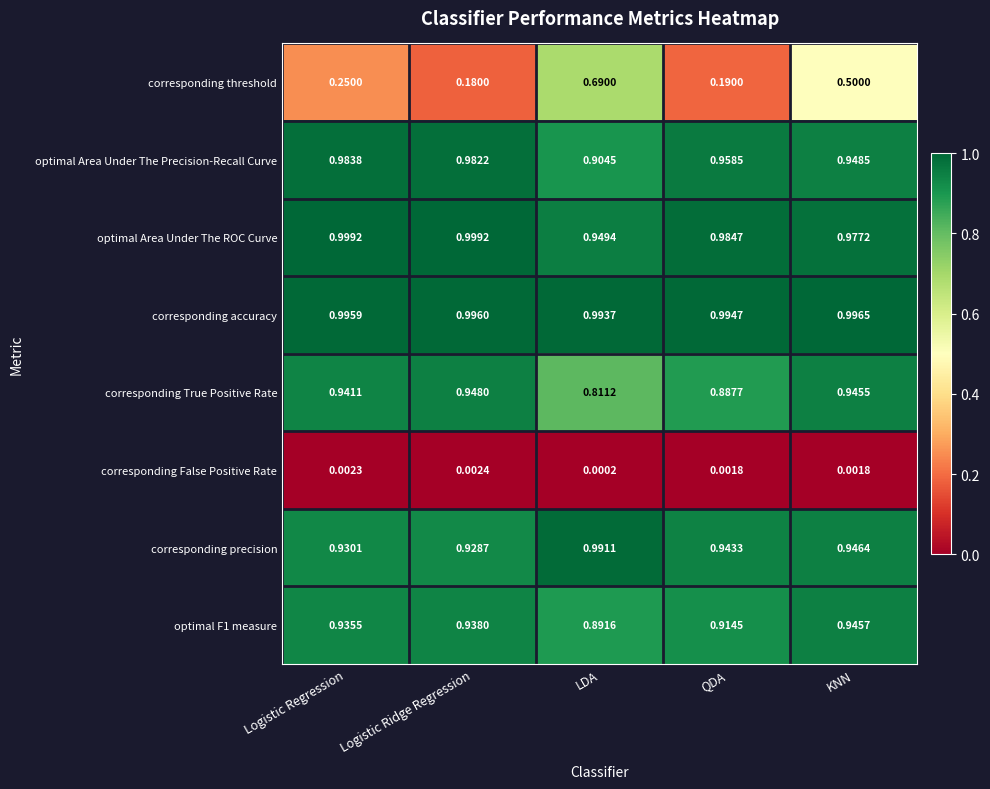

Which series has the largest range (max minus min)?

corresponding threshold